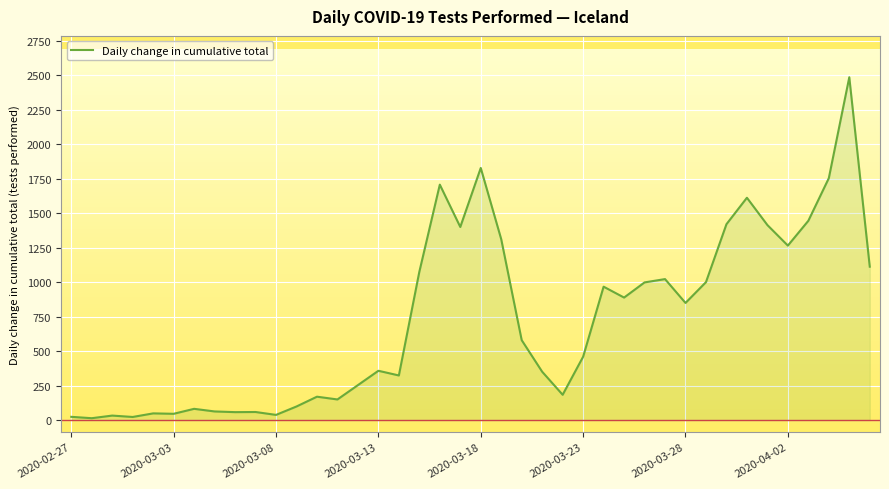

What is the greatest value displayed?

2486